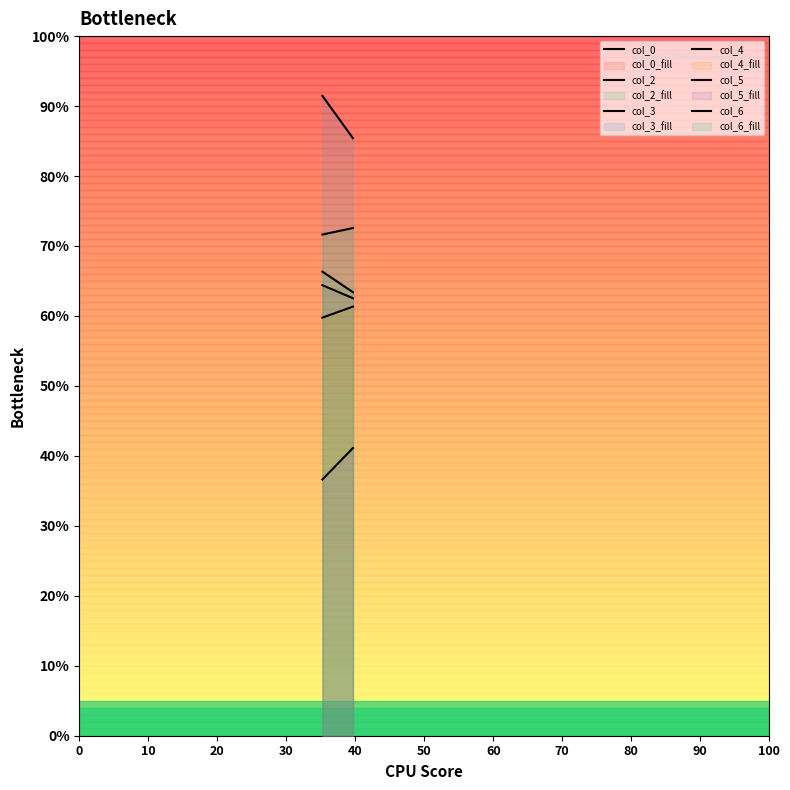

Reading left to right, extract all data points from this chart.

col_0: 64.4	62.5
col_2: 71.6	72.6
col_3: 91.5	85.4
col_4: 59.8	61.3
col_5: 36.6	41.1
col_6: 66.3	63.4